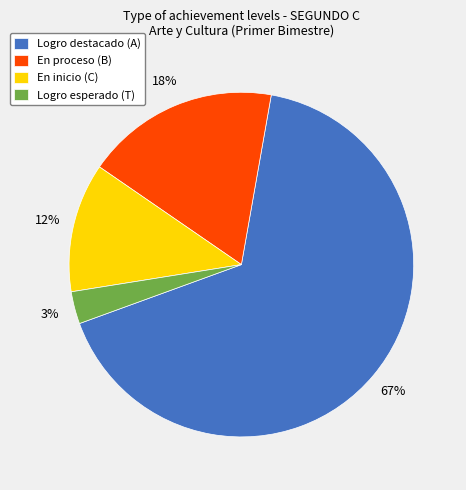

Combined, do En proceso (B) and Logro esperado (T) account for over 50%?

No